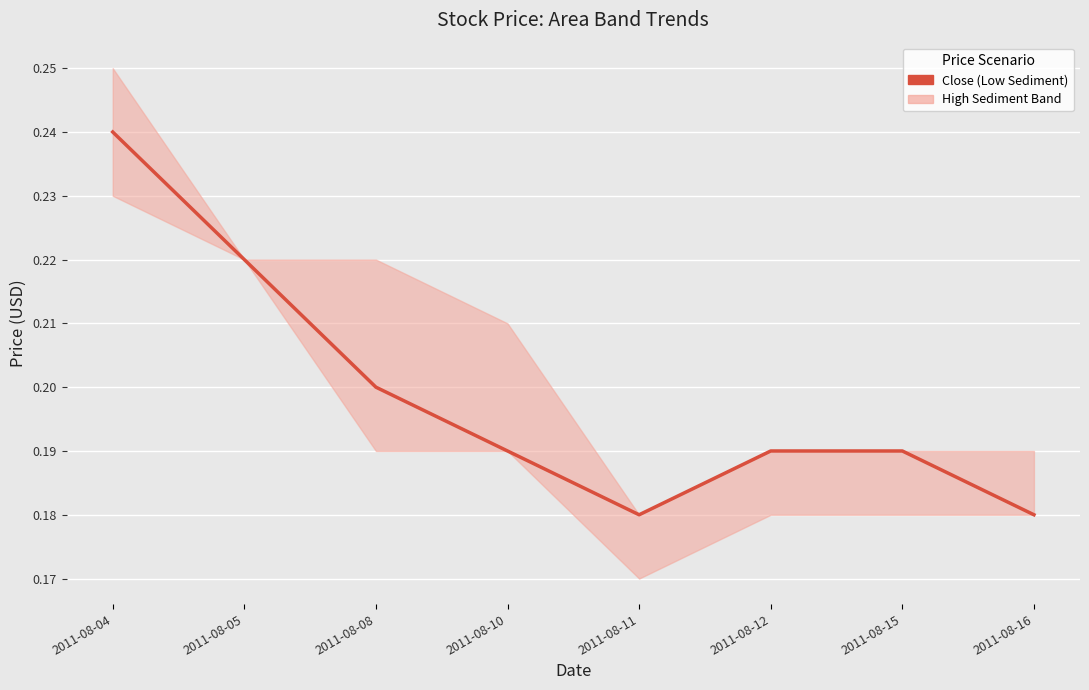

Which category has the lowest value across all series?

2011-08-11